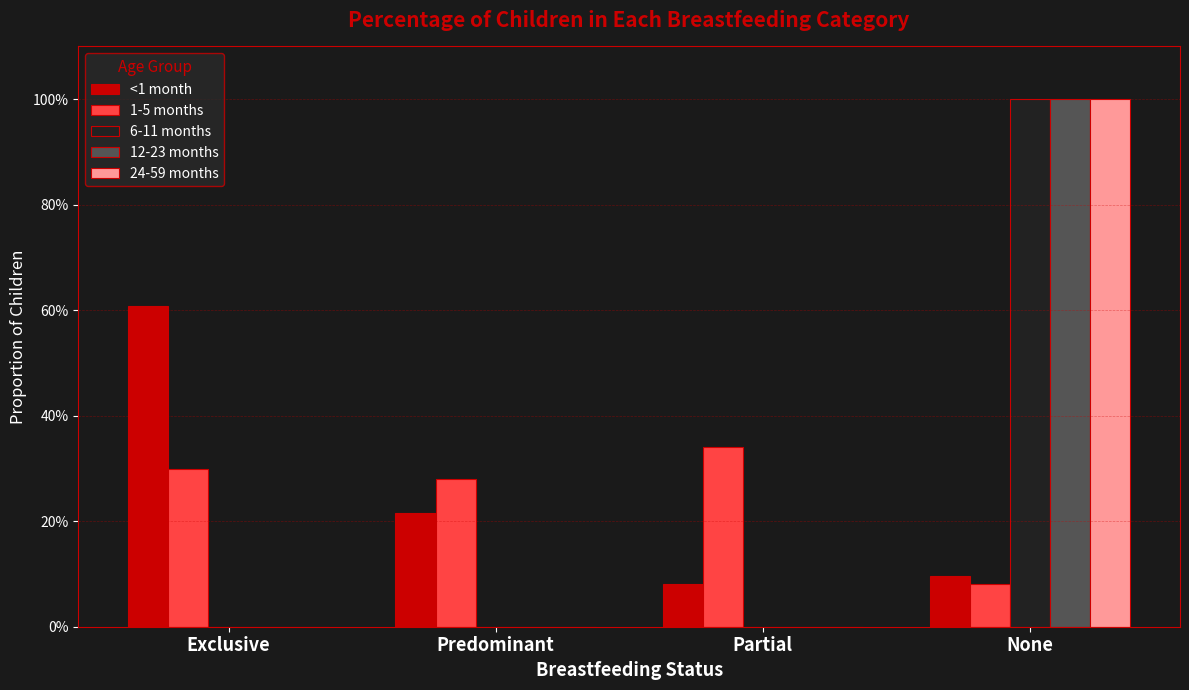

Rank the series by their maximum value, from lowest to highest.

1-5 months, <1 month, 6-11 months, 12-23 months, 24-59 months